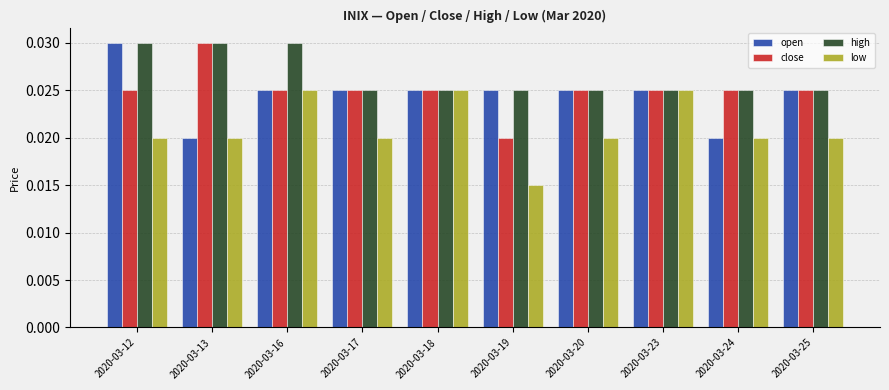

What is the total value across all series at 2020-03-17?

0.1